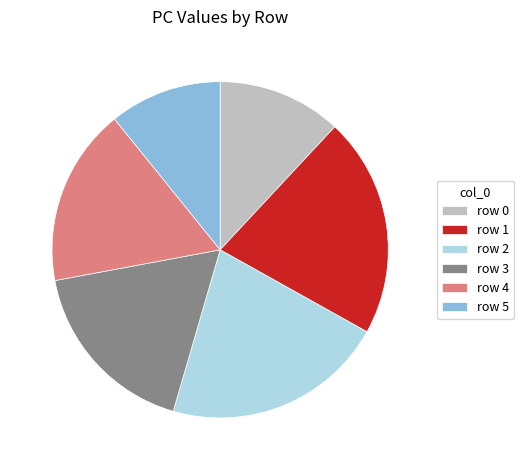

Is there any slice that represents more than half of the pie?

No